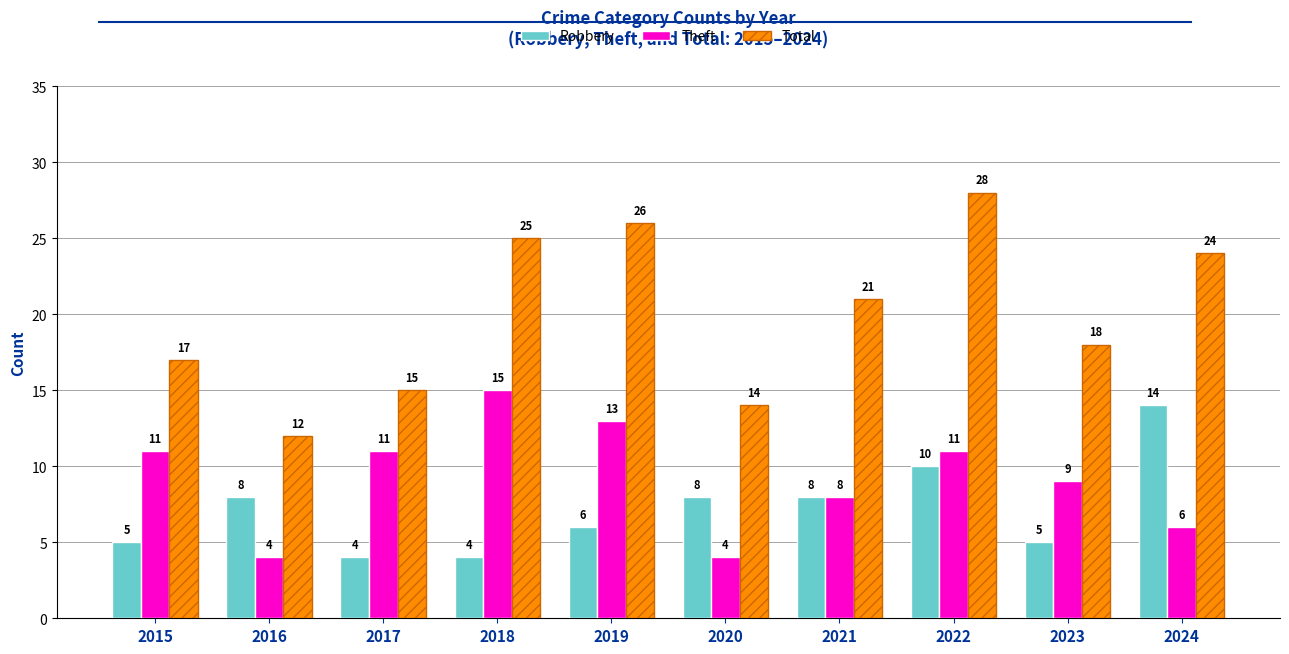

Rank the series by their maximum value, from lowest to highest.

Robbery, Theft, Total